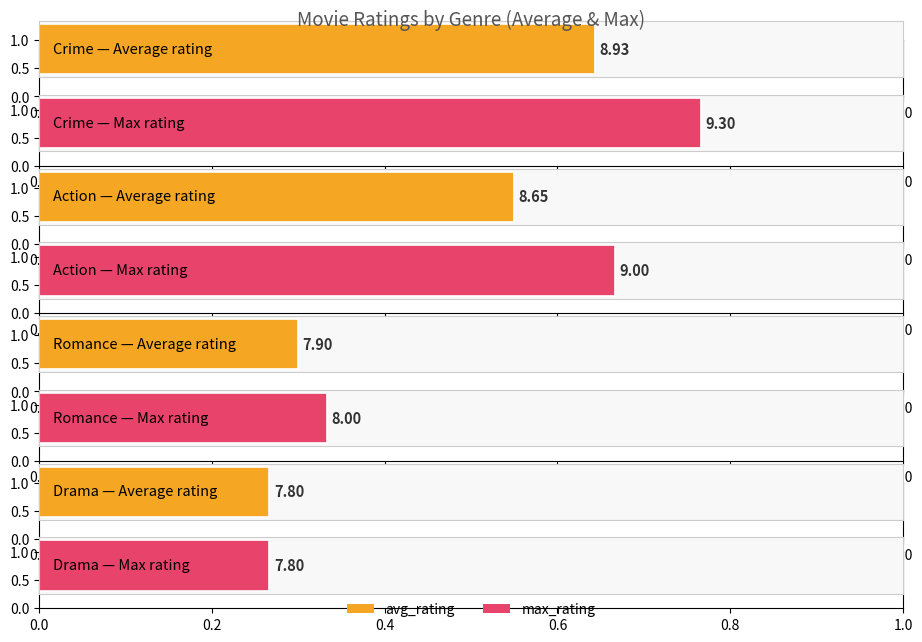

What is the difference between the second highest and minimum values in the max_rating series?

1.2